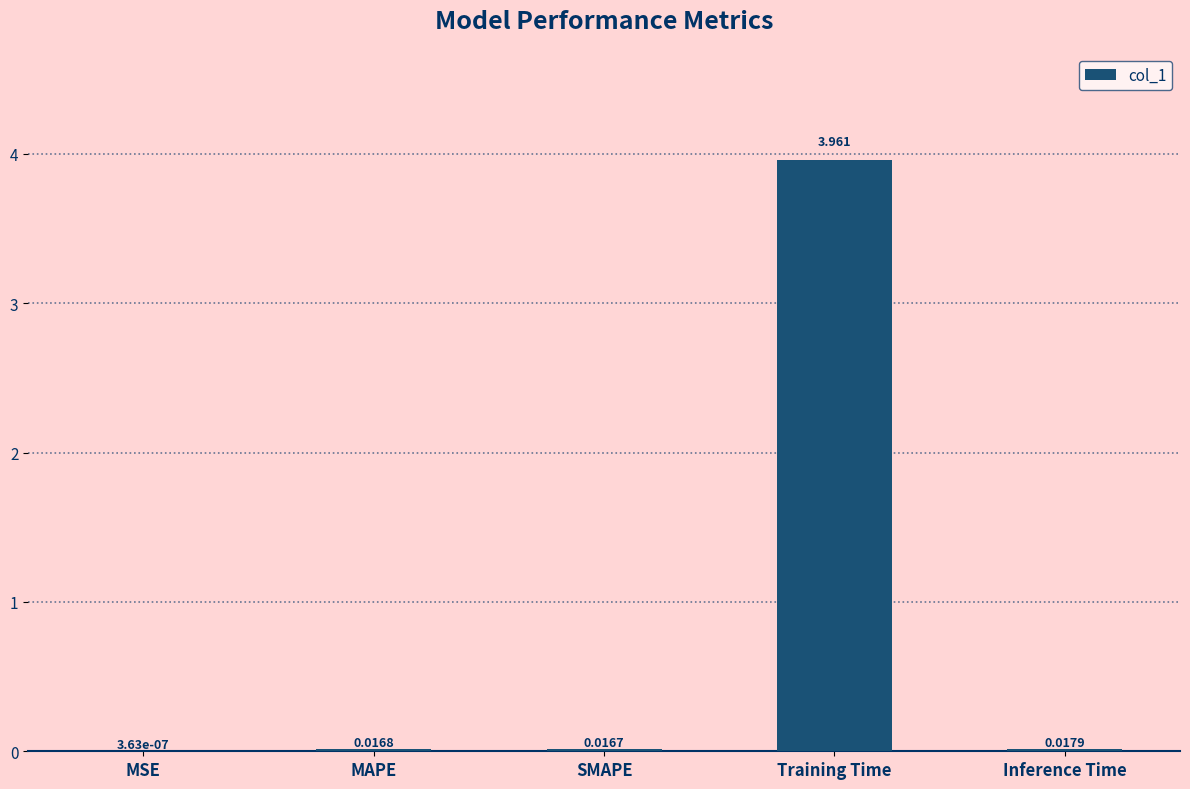

At which label is the value closest to 1?

Inference Time